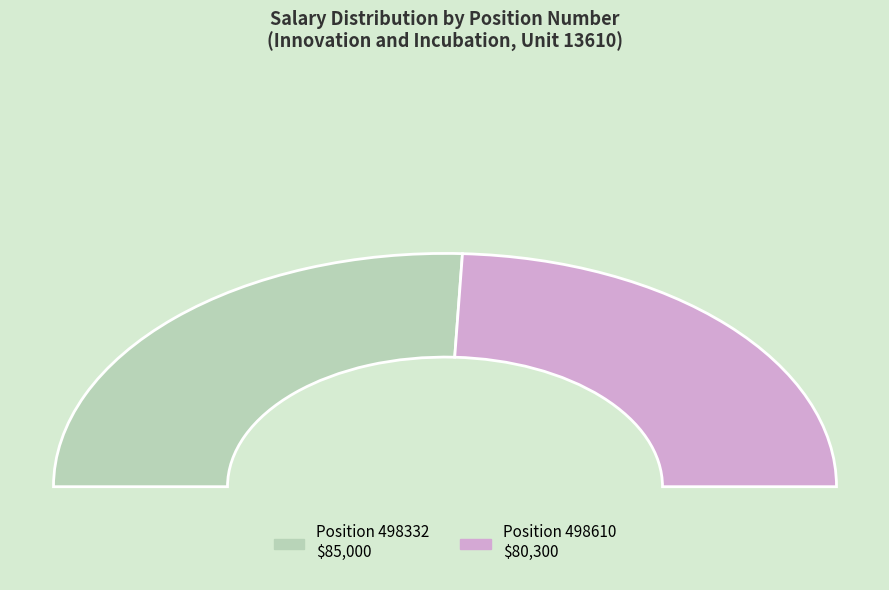

True or false: 498610 accounts for 49% of the total.

True